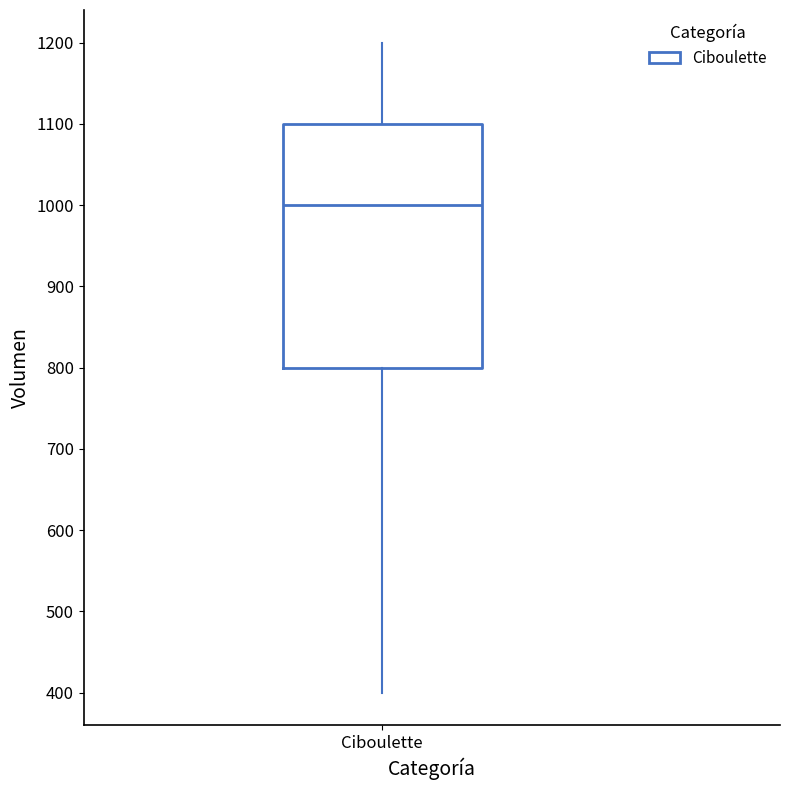

Transcribe this box plot: give where the median line is, the range the box spans, and where the two whiskers end, as read against the y-axis. The values are not printed on the chart, so give them approximately, as read against the axis.

median 1000, box 800 to 1100, whiskers 400 to 1200